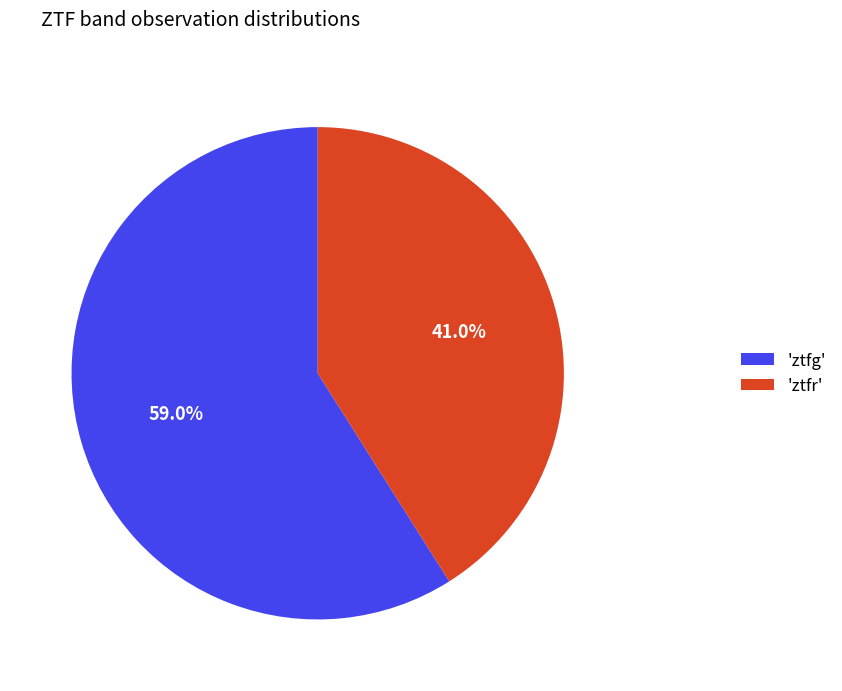

What is the total percentage of 'ztfg' and 'ztfr'?

100.0%